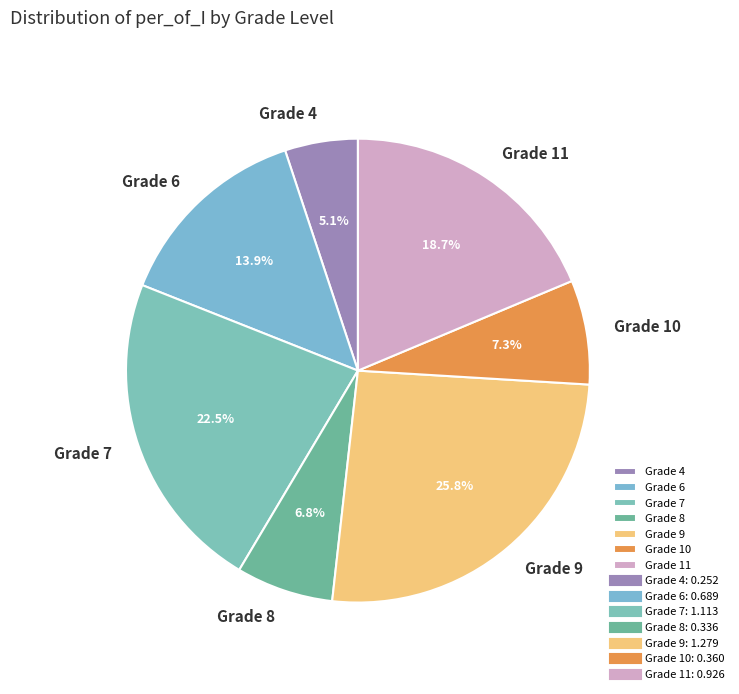

What is the largest slice in the pie chart?

Grade 9